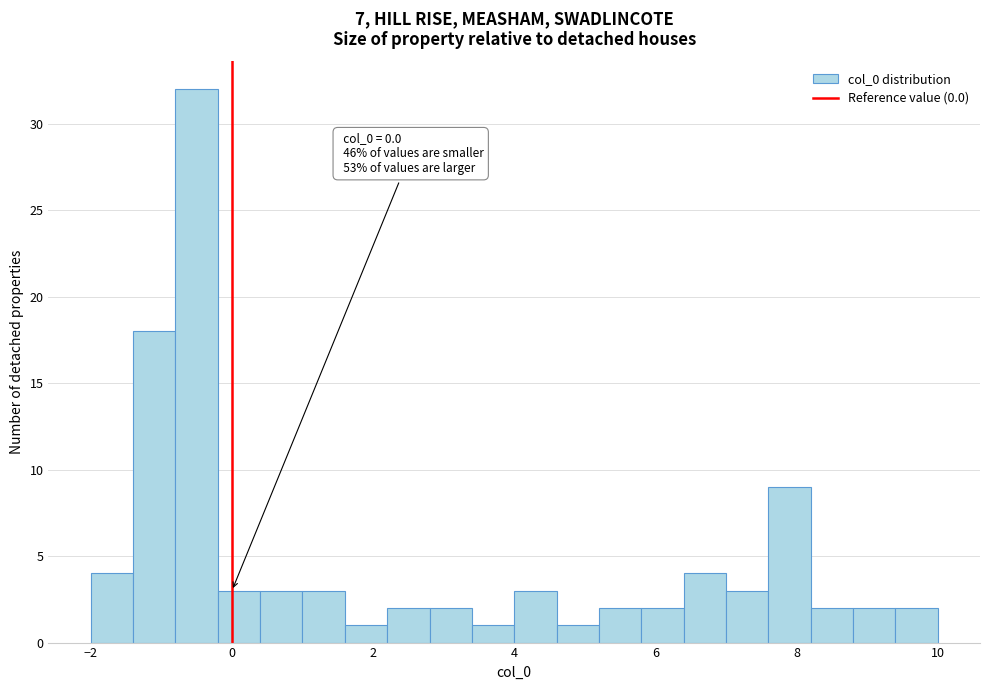

Read against the x-axis, roughly where is the centre of the tallest bar?

-0.4